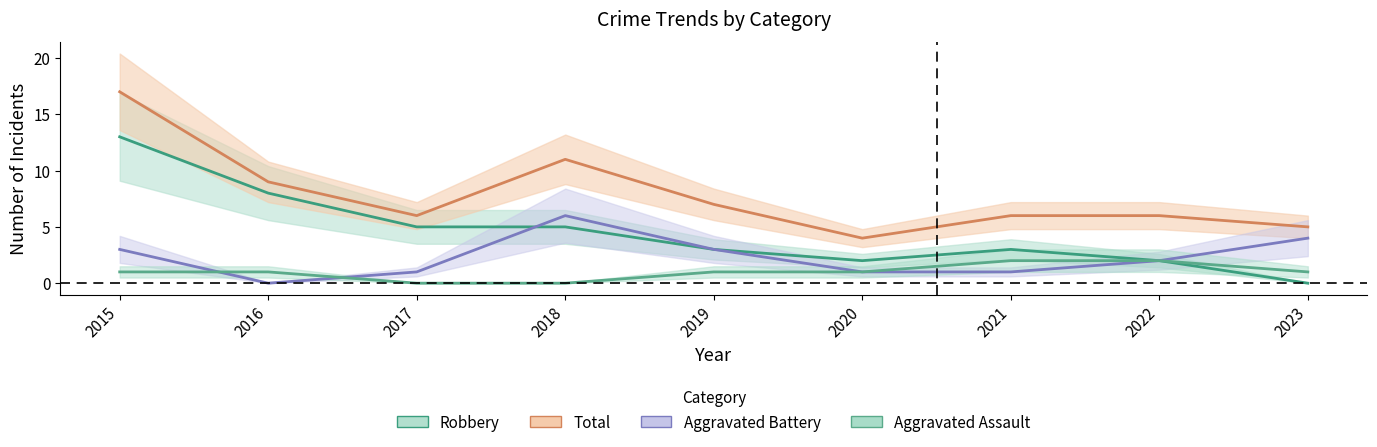

Is this an area chart (filled region under the line)?

No